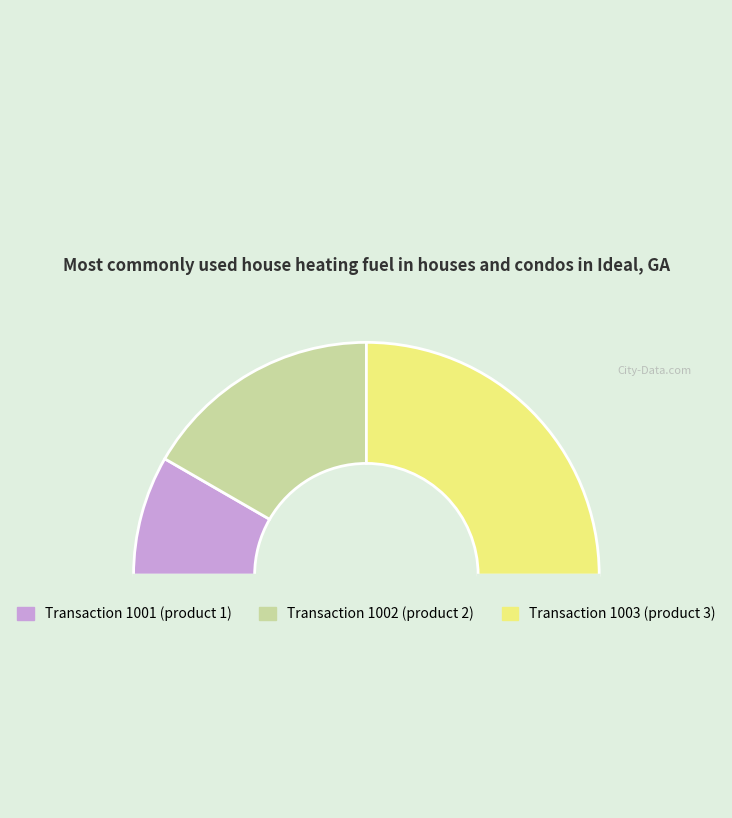

How many slices are in this pie chart?

4